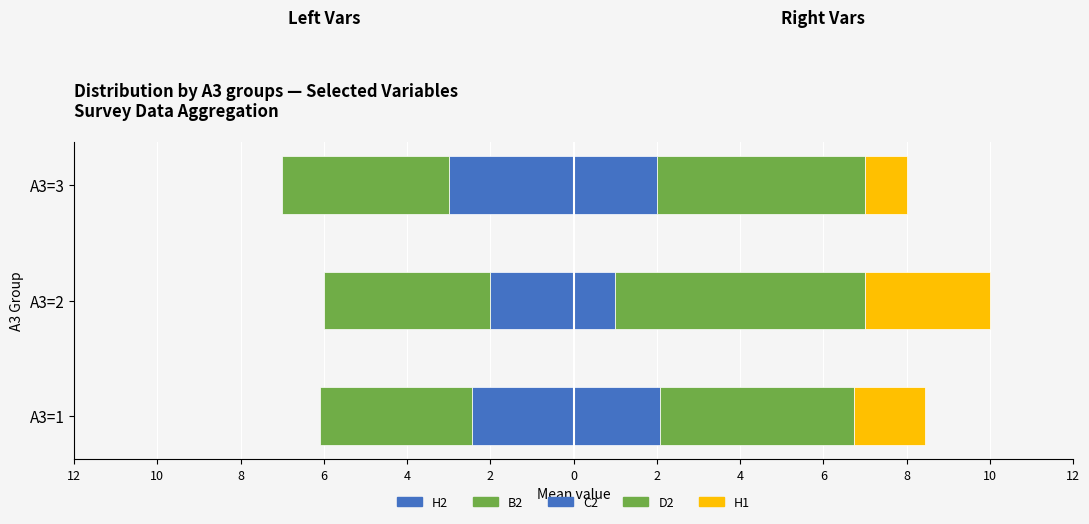

Which has a higher value, 10 or 8?

10